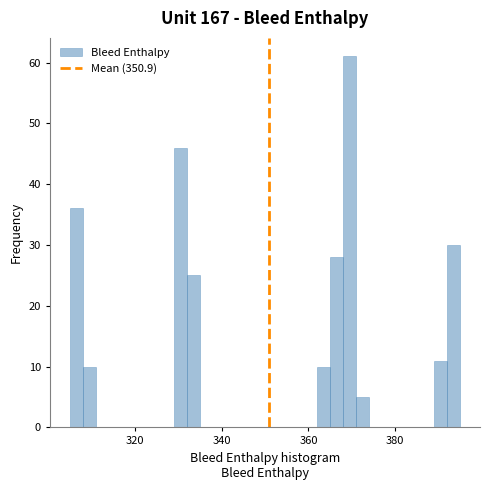

Read against the x-axis, roughly where is the centre of the tallest bar?

370